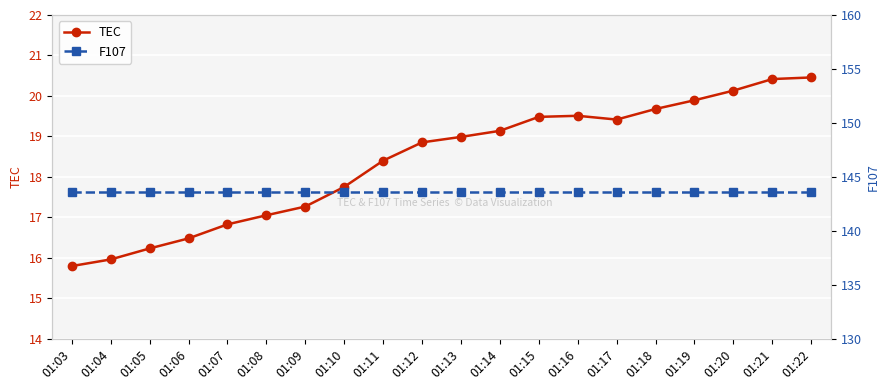

Which series has the largest total across all categories?

F107